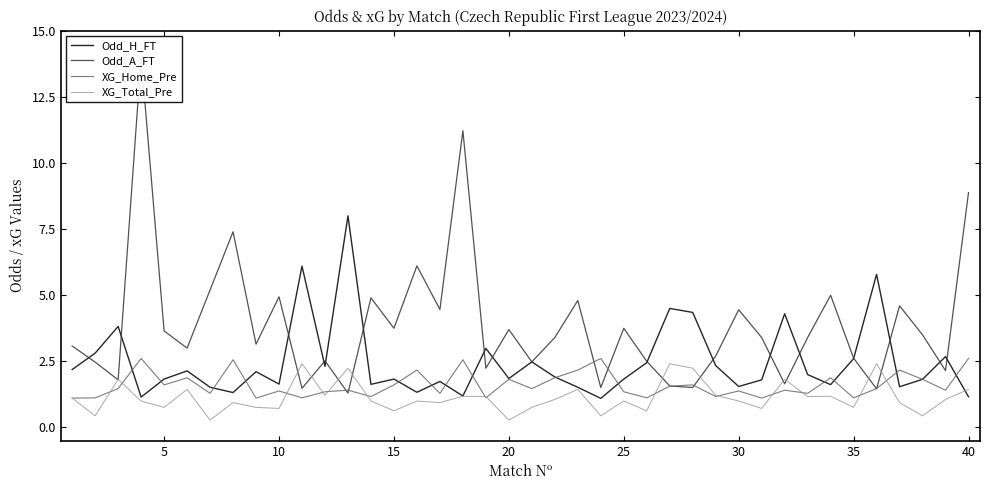

What is the sum of all Odd_A_FT values?

155.7